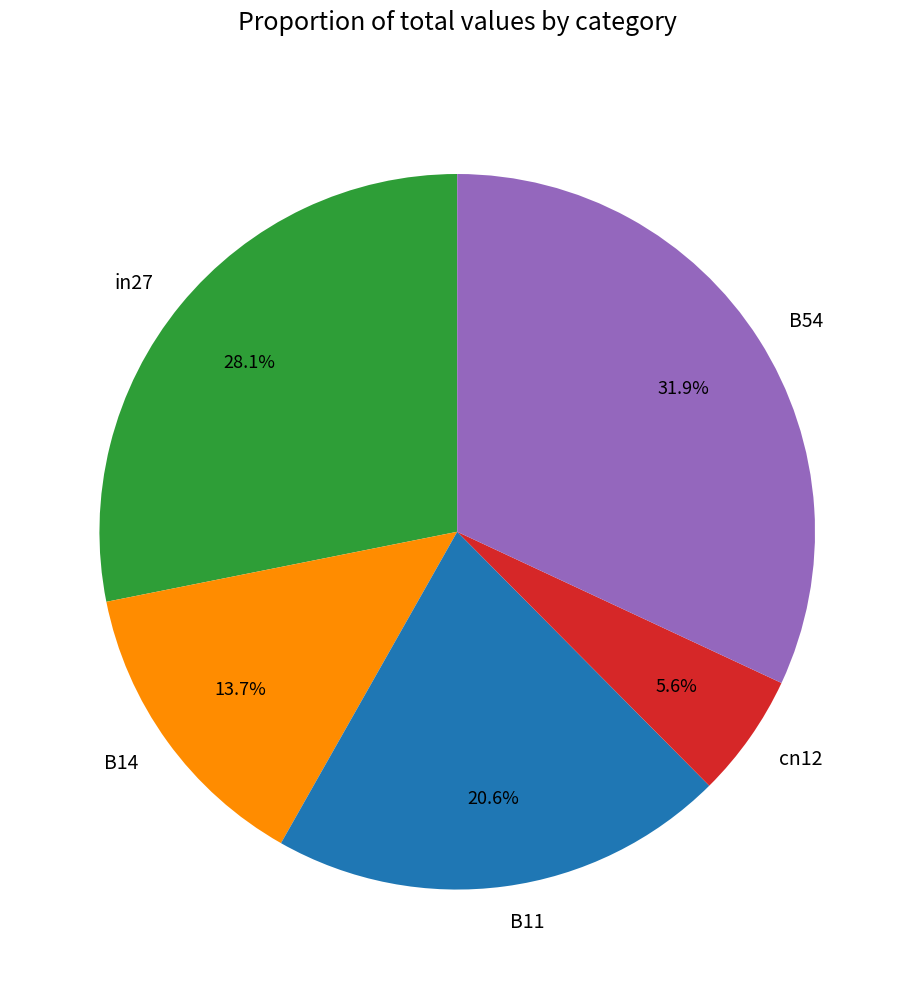

Rank the categories by value from highest to lowest.

B54, in27, B11, B14, cn12